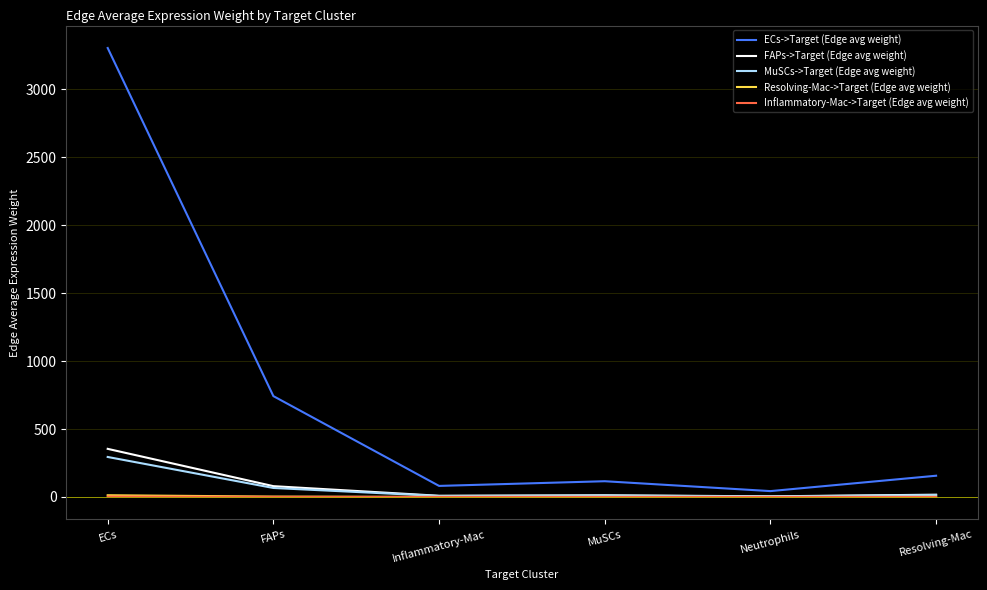

Which series changed the most between ECs and FAPs?

ECs->Target (Edge avg weight)